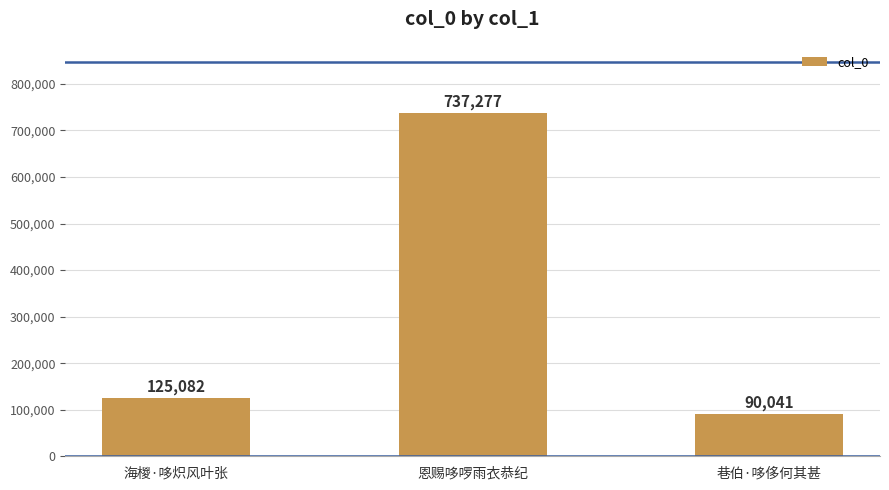

True or false: the data shows 378920 at 恩赐哆啰雨衣恭纪.

False